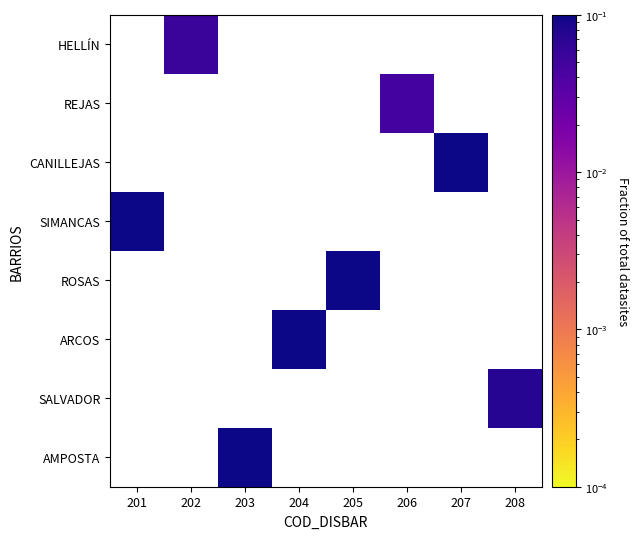

At 202, list the series in order from largest to smallest.

AMPOSTA, SALVADOR, ARCOS, ROSAS, SIMANCAS, CANILLEJAS, REJAS, HELLÍN